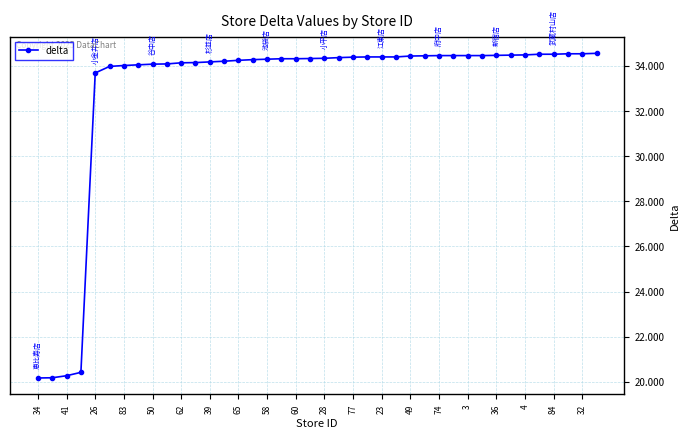

What is the sum of all values?

1316.6